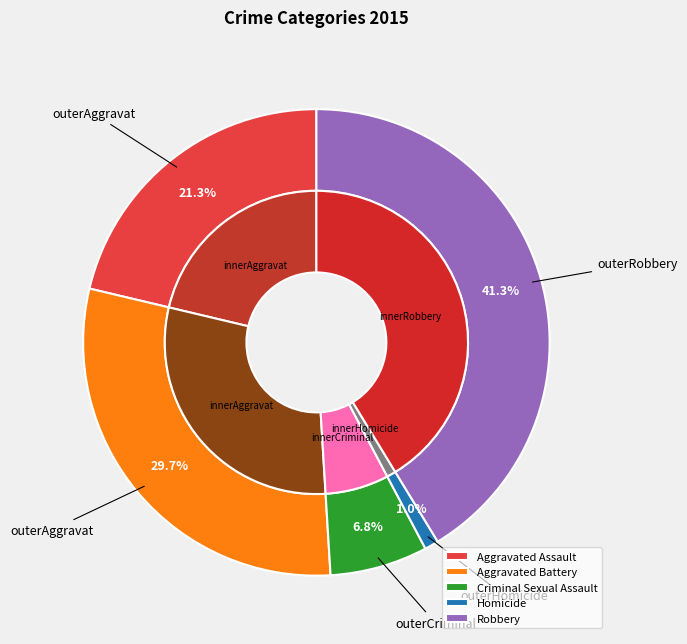

Rank the categories by value from highest to lowest.

Robbery, Aggravated Battery, Aggravated Assault, Criminal Sexual Assault, Homicide